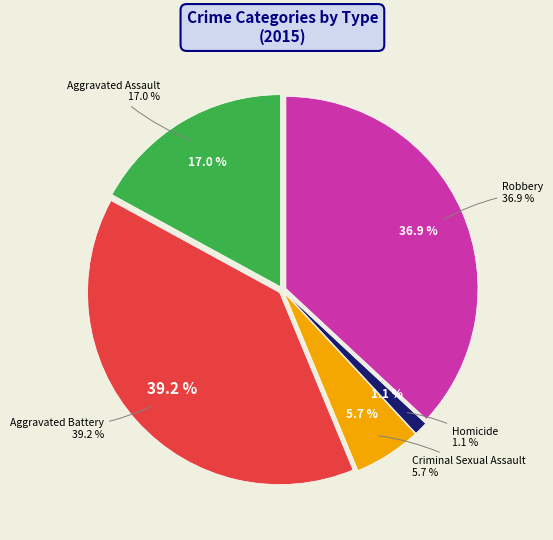

What is the smallest slice in the pie chart?

Homicide